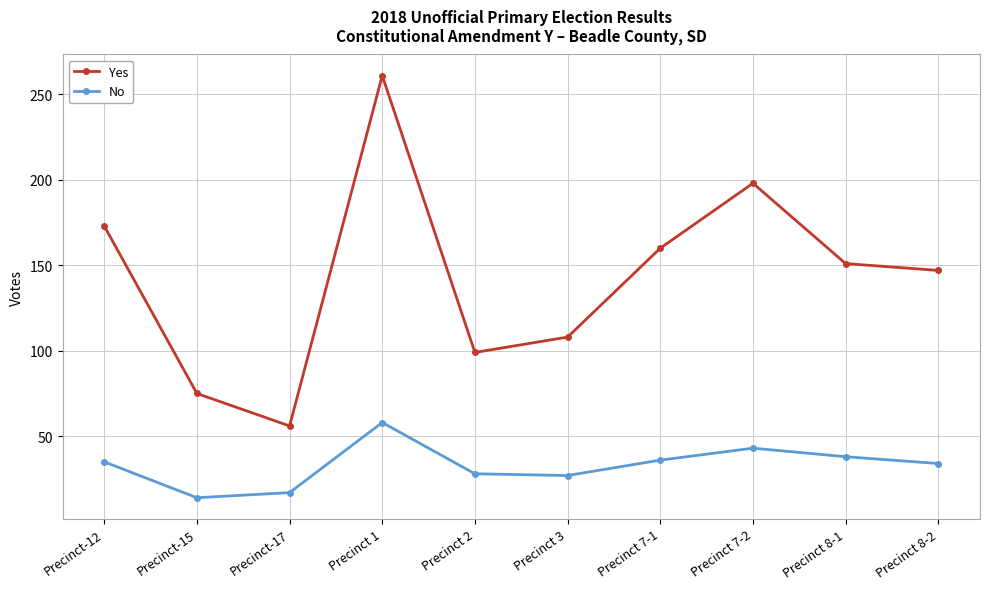

List the series in order of their overall mean, lowest first.

No, Yes